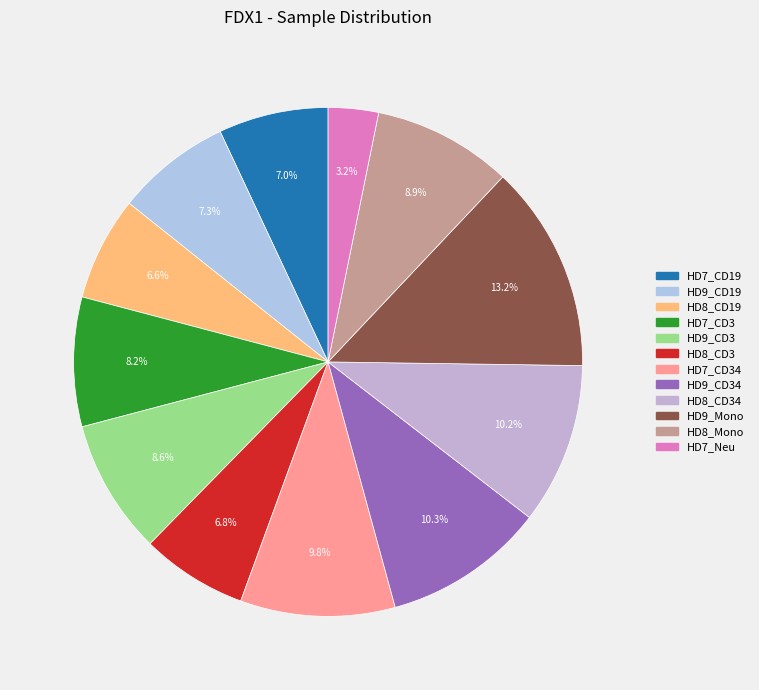

Rank the categories by value from lowest to highest.

HD7_Neu, HD8_CD19, HD8_CD3, HD7_CD19, HD9_CD19, HD7_CD3, HD9_CD3, HD8_Mono, HD7_CD34, HD8_CD34, HD9_CD34, HD9_Mono